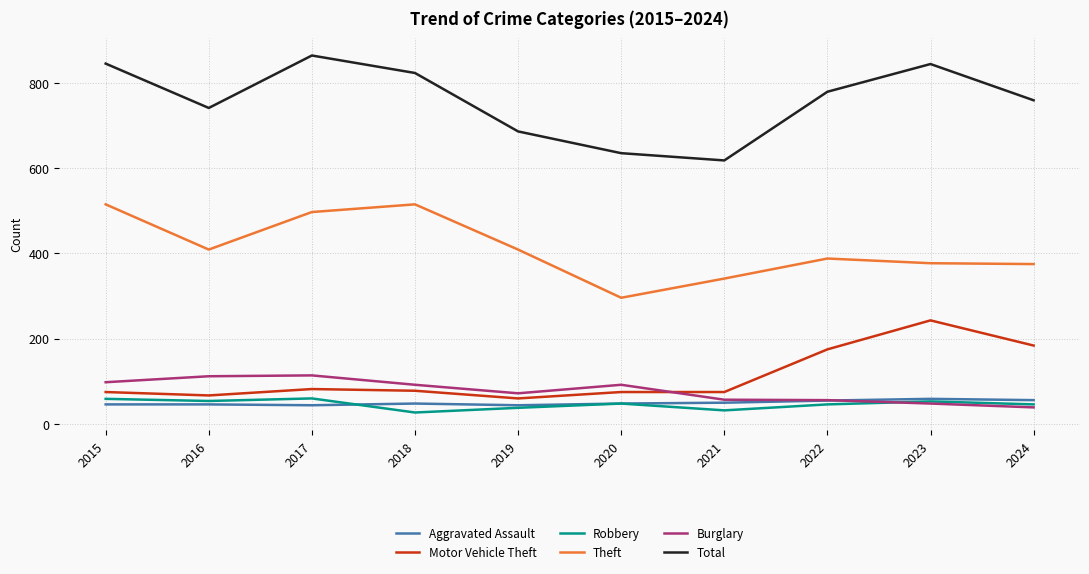

The Total series shows 618 at 2021. True or false?

True